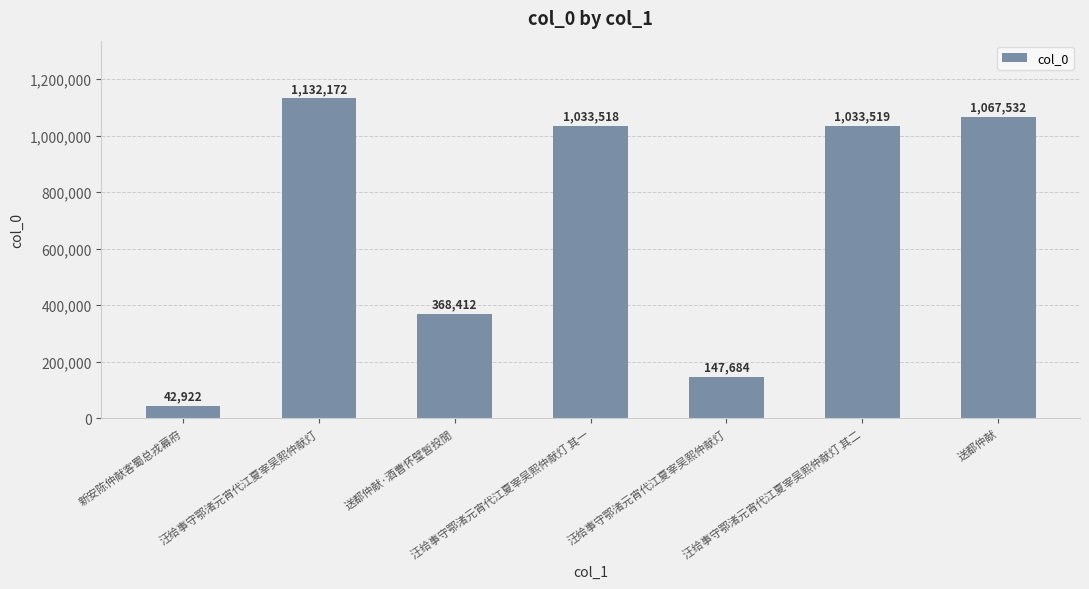

The chart shows a value of 147684 at 汪给事守鄂渚元宵代江夏宰吴熙仲献灯. True or false?

True